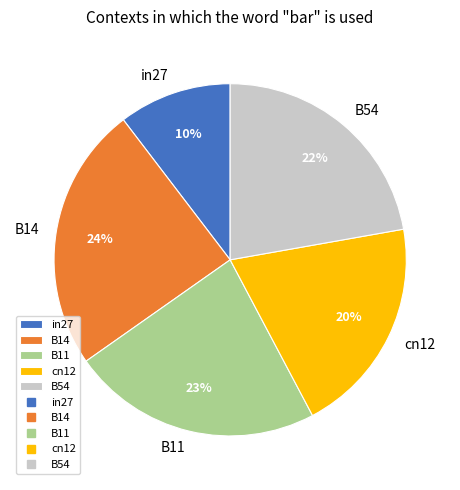

Combined, do B54 and cn12 account for over 50%?

No